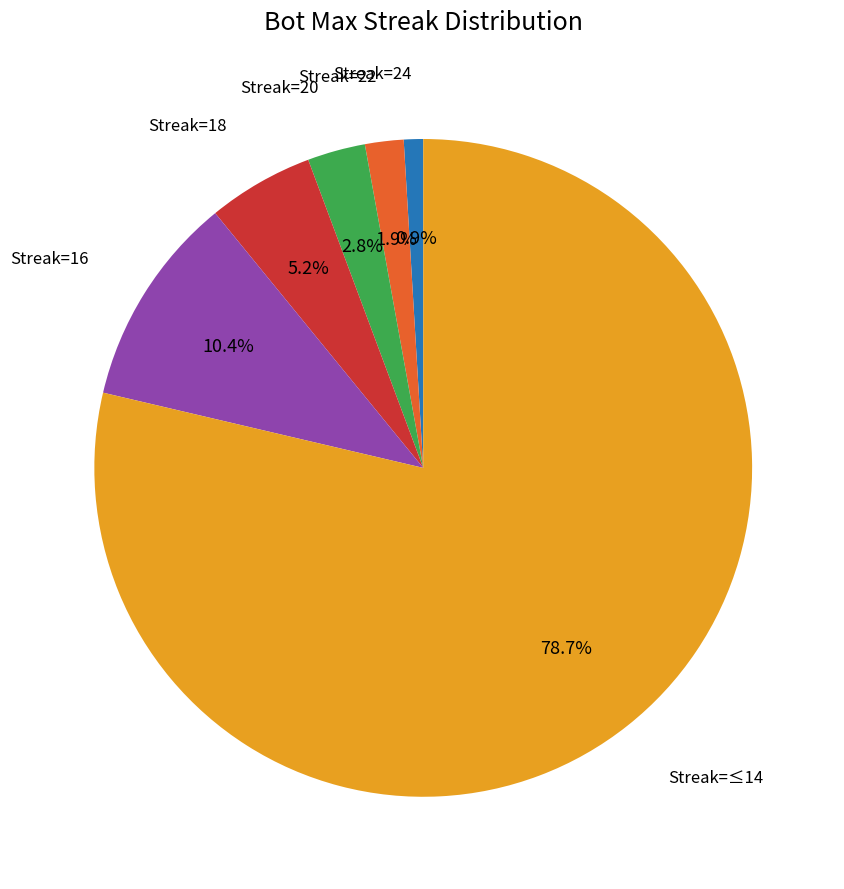

Is there any slice that represents more than half of the pie?

Yes